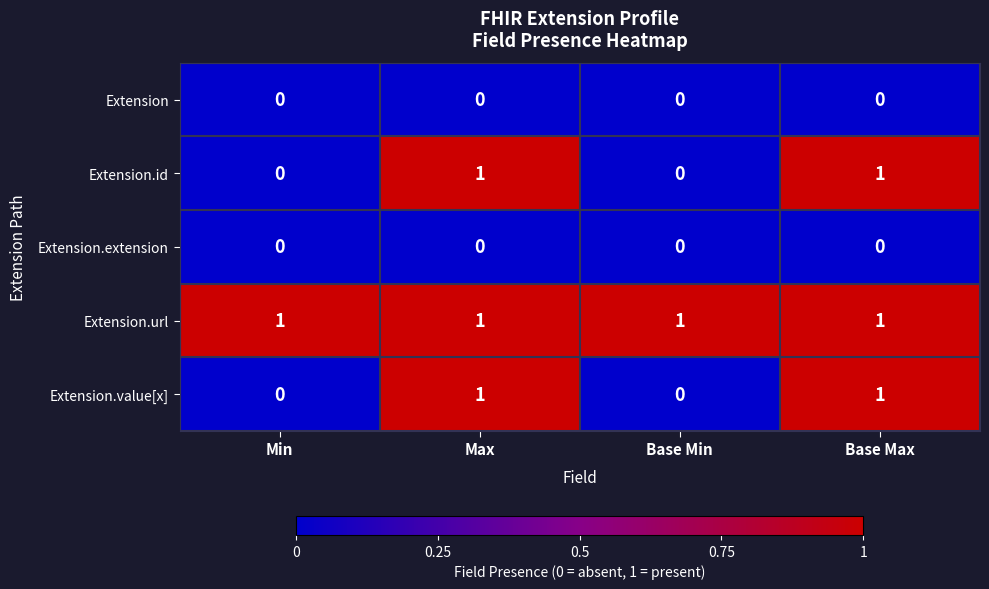

Which series has the largest total across all categories?

Extension.url